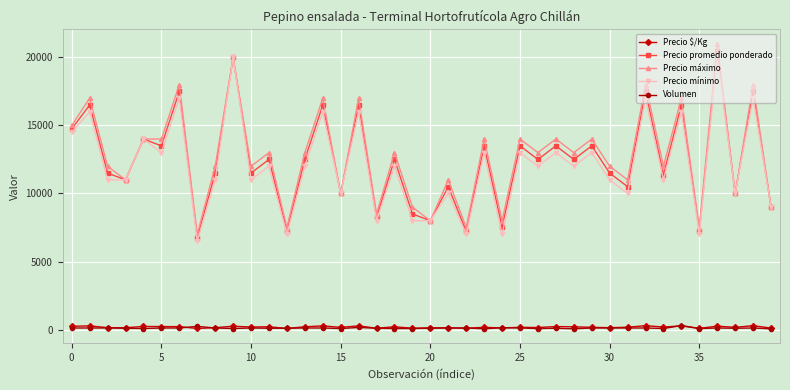

True or false: Precio mínimo and Precio $/Kg cross at least once.

False